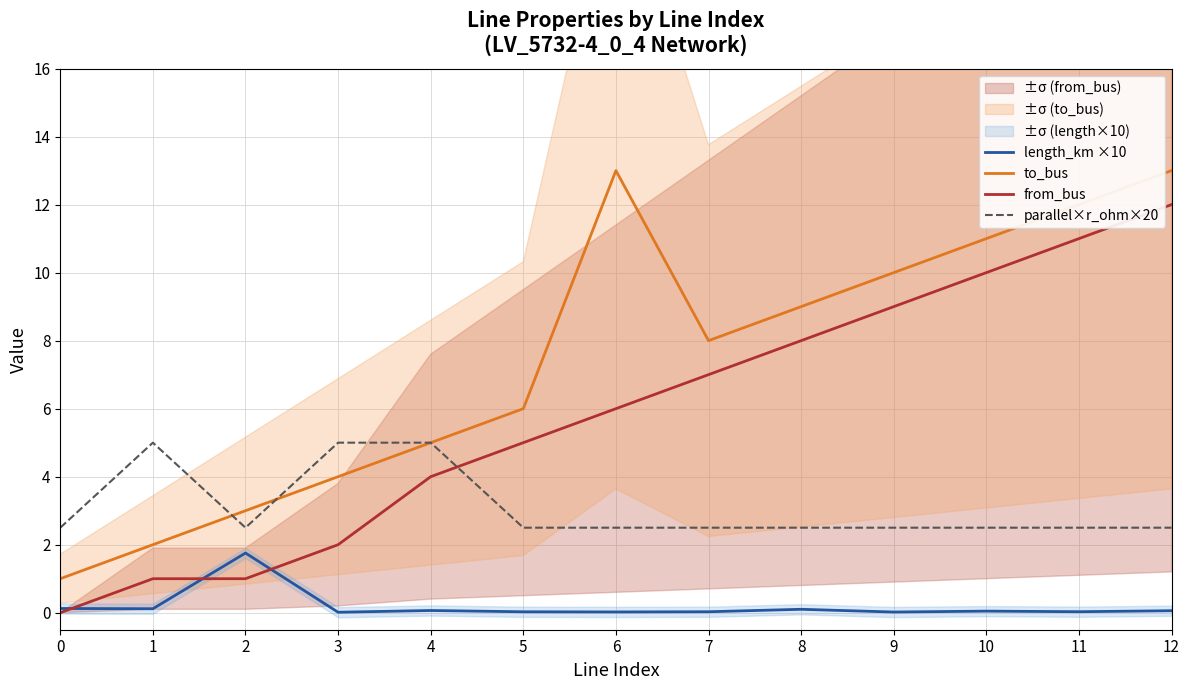

Reading left to right, list all the values displayed in this chart.

length_km ×10: 0=0.1	1=0.1	2=1.8	3=0.0	4=0.1	5=0.0	6=0.0	7=0.0	8=0.1	9=0.0	10=0.0	11=0.0	12=0.1
to_bus: 0=1.0	1=2.0	2=3.0	3=4.0	4=5.0	5=6.0	6=13.0	7=8.0	8=9.0	9=10.0	10=11.0	11=12.0	12=13.0
from_bus: 0=0.0	1=1.0	2=1.0	3=2.0	4=4.0	5=5.0	6=6.0	7=7.0	8=8.0	9=9.0	10=10.0	11=11.0	12=12.0
parallel×r_ohm×20: 0=2.5	1=5.0	2=2.5	3=5.0	4=5.0	5=2.5	6=2.5	7=2.5	8=2.5	9=2.5	10=2.5	11=2.5	12=2.5